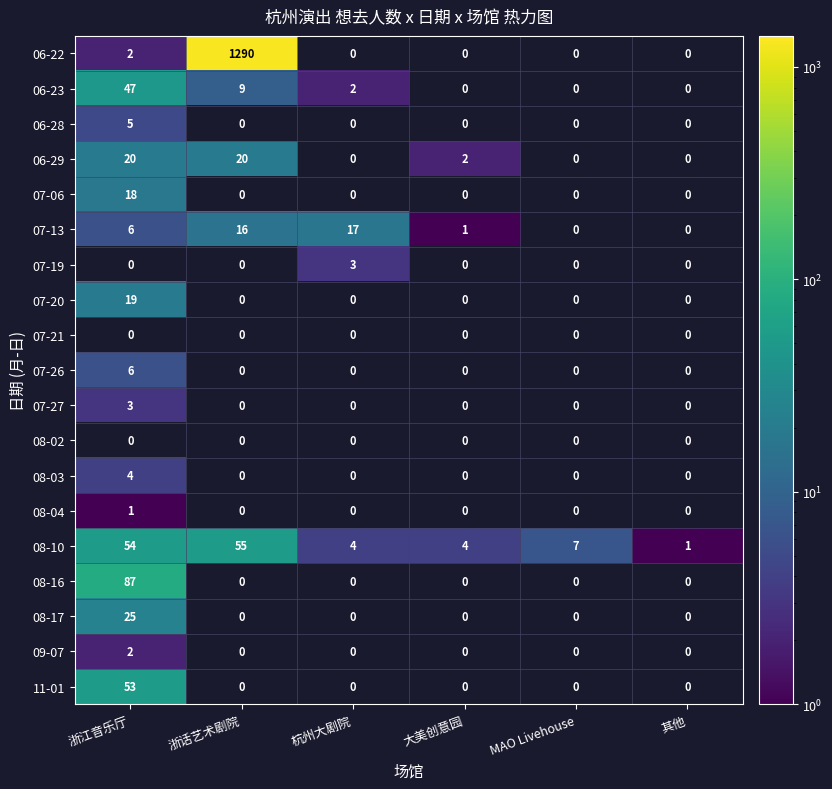

The 08-16 series shows 147 at 浙江音乐厅. True or false?

False